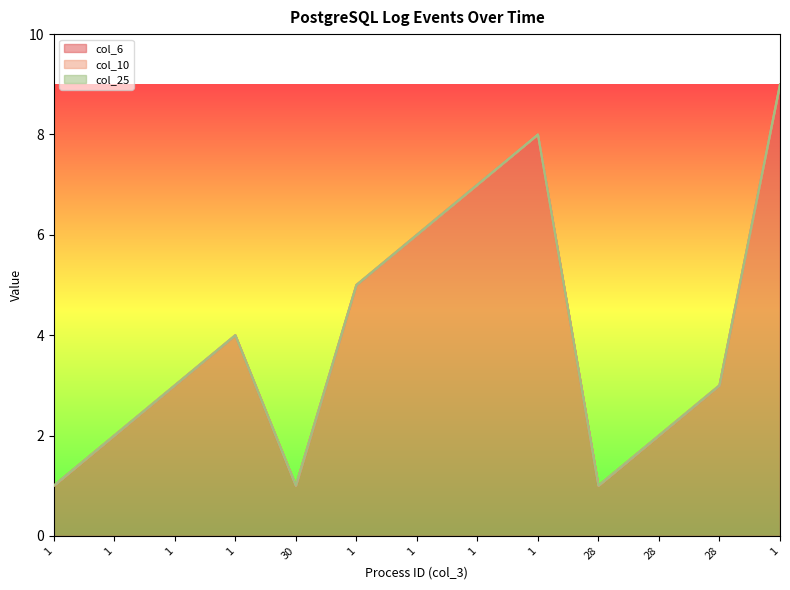

At which label does col_10 reach its minimum?

1